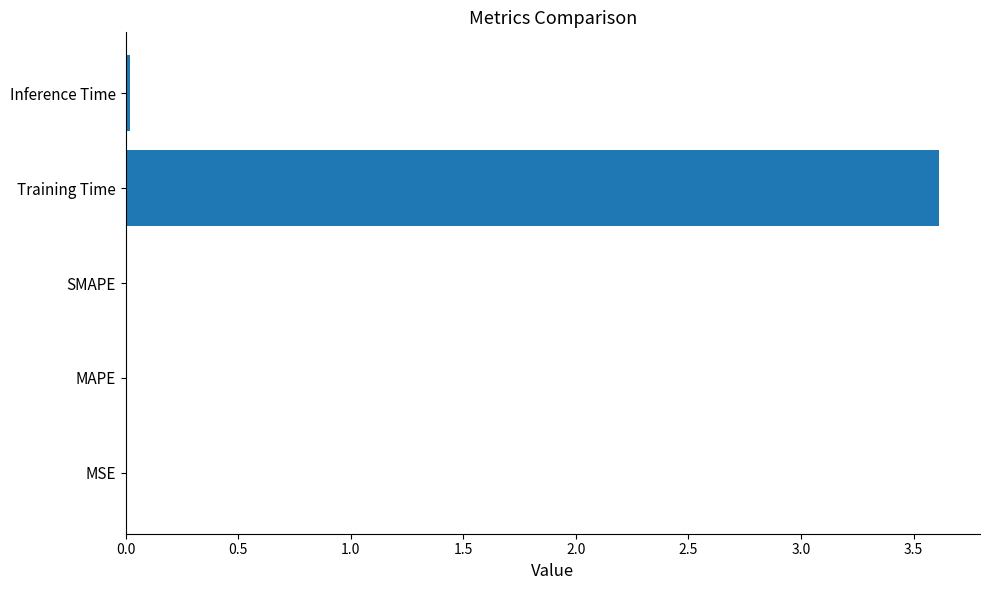

What is the sum of all values?

3.6